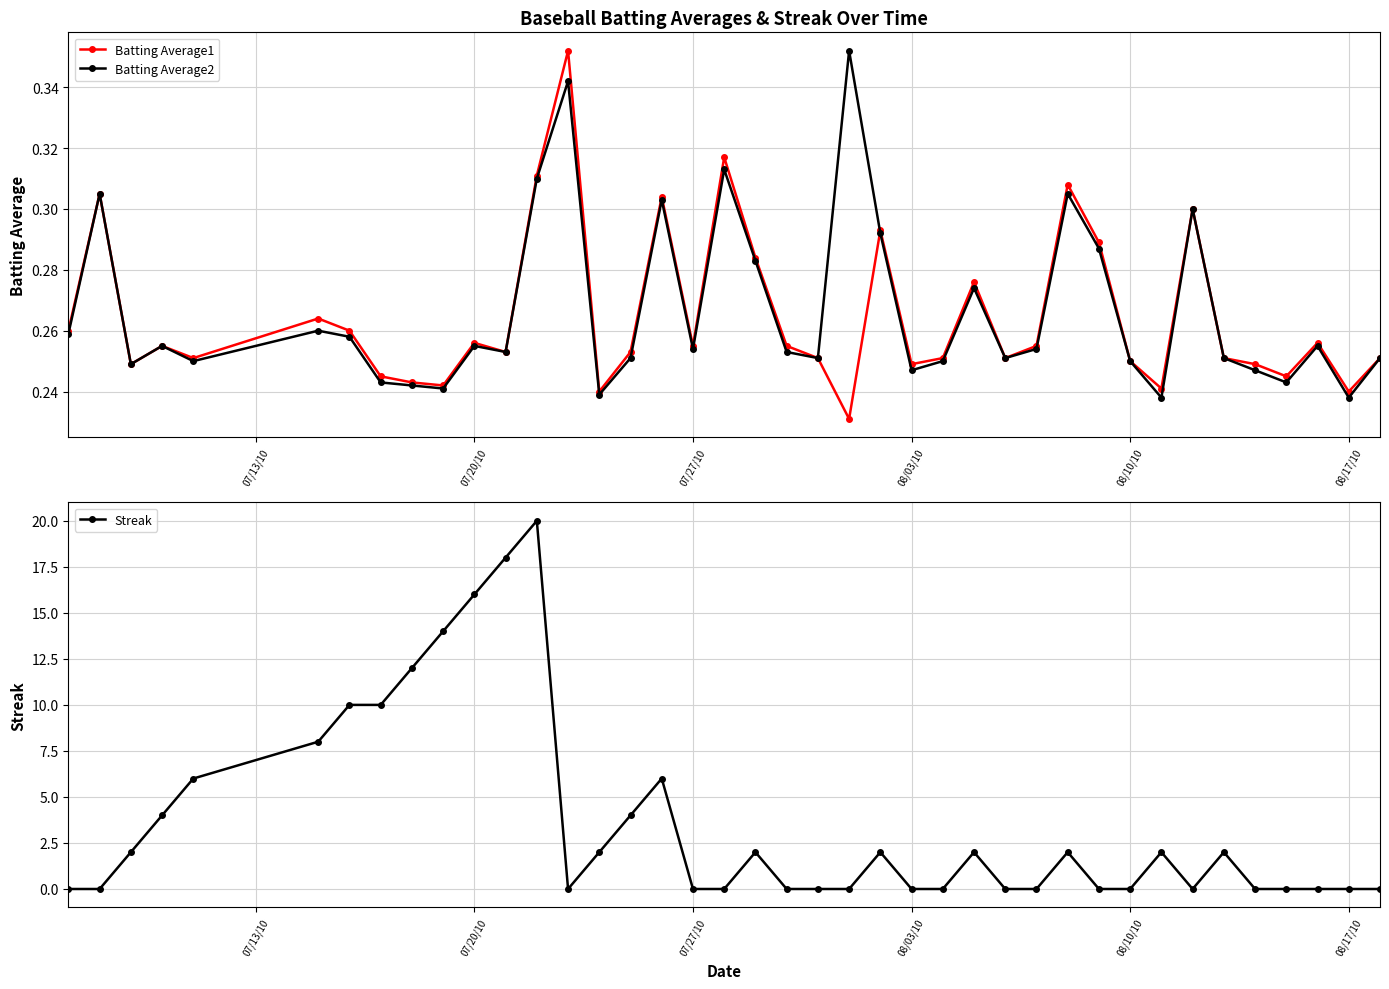

True or false: Batting Average1 has more than 0 points higher than both neighbors.

True